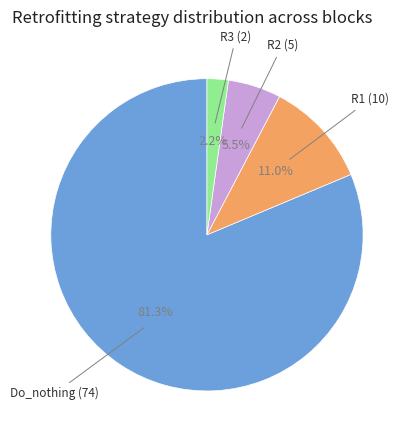

Does any single category account for the majority?

Yes